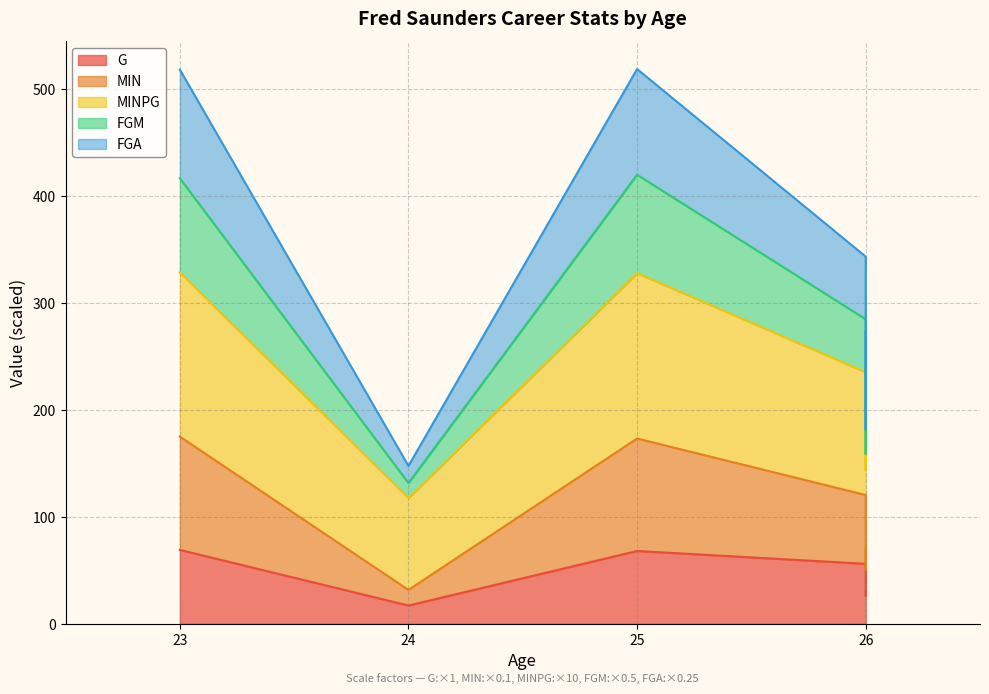

At which label does FGA reach its peak?

23